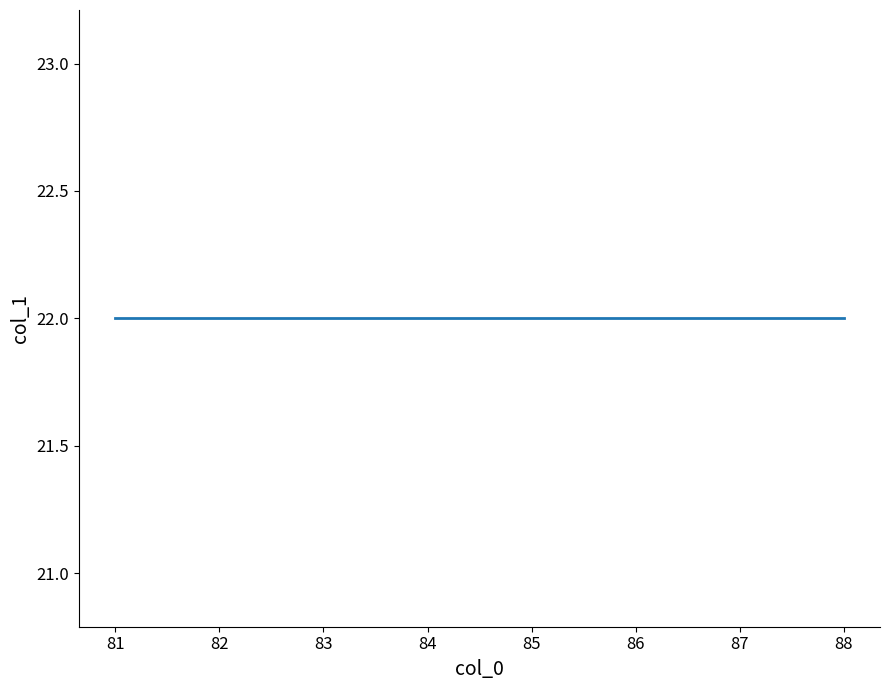

What is the ratio of the value at 83 to the value at 84?

1.0